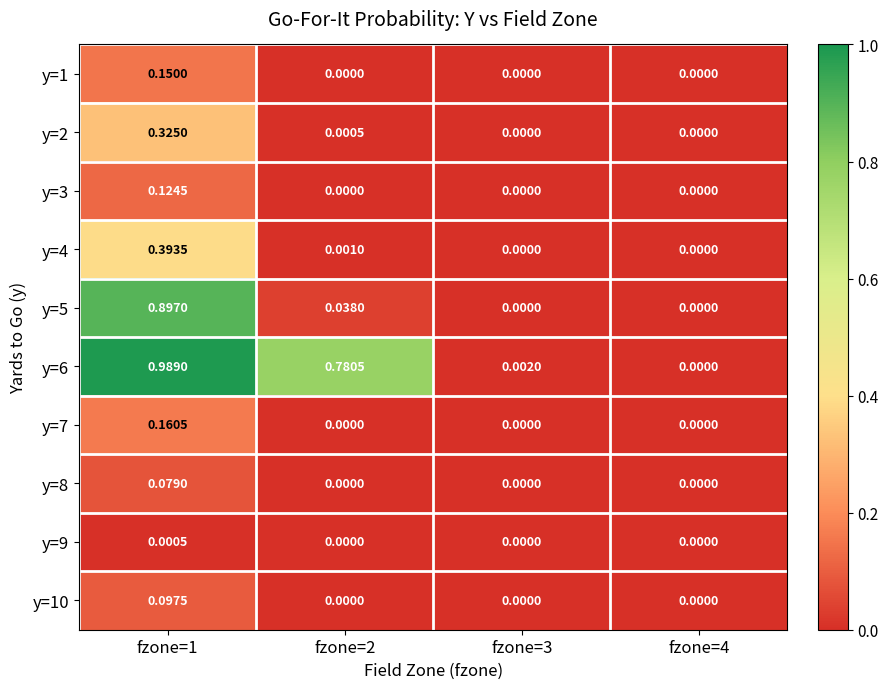

At which category is the sum across all series the highest?

fzone=1